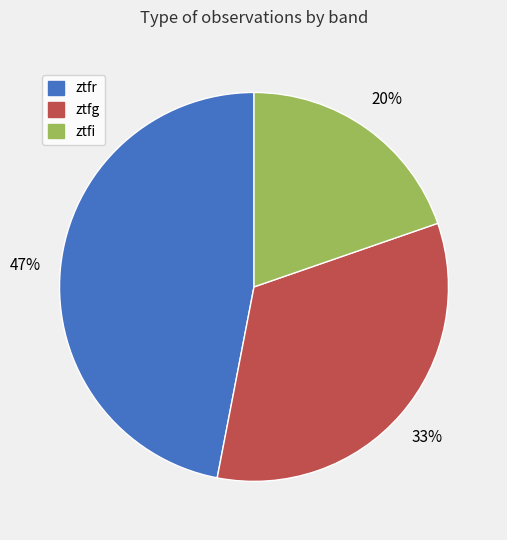

Between ztfr and ztfg, which is larger?

ztfr